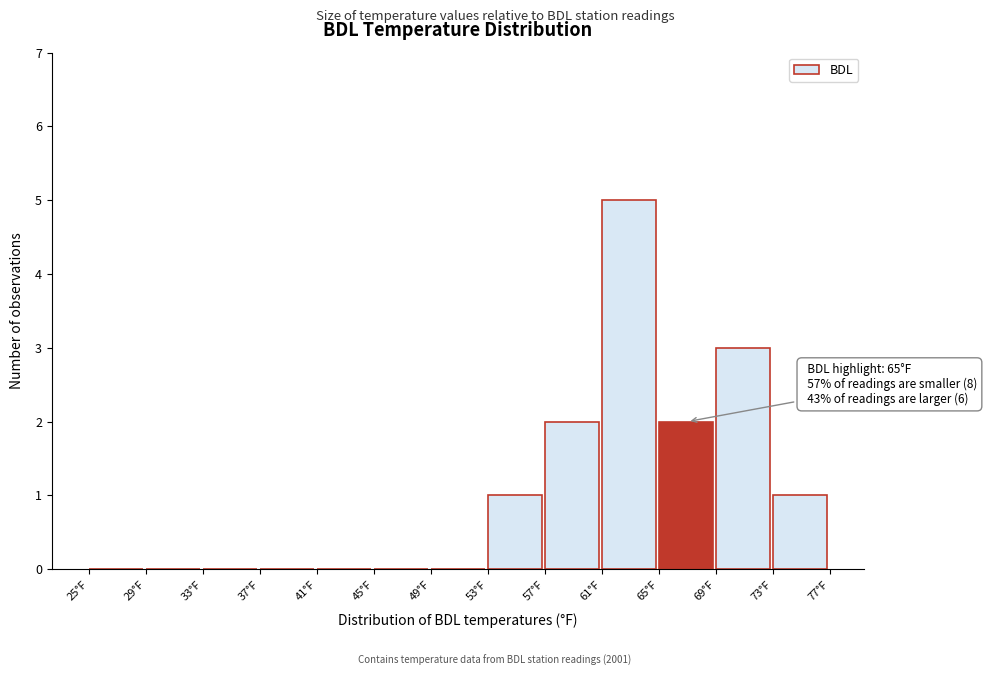

Which range on the x-axis has the tallest bar?

61 to 65